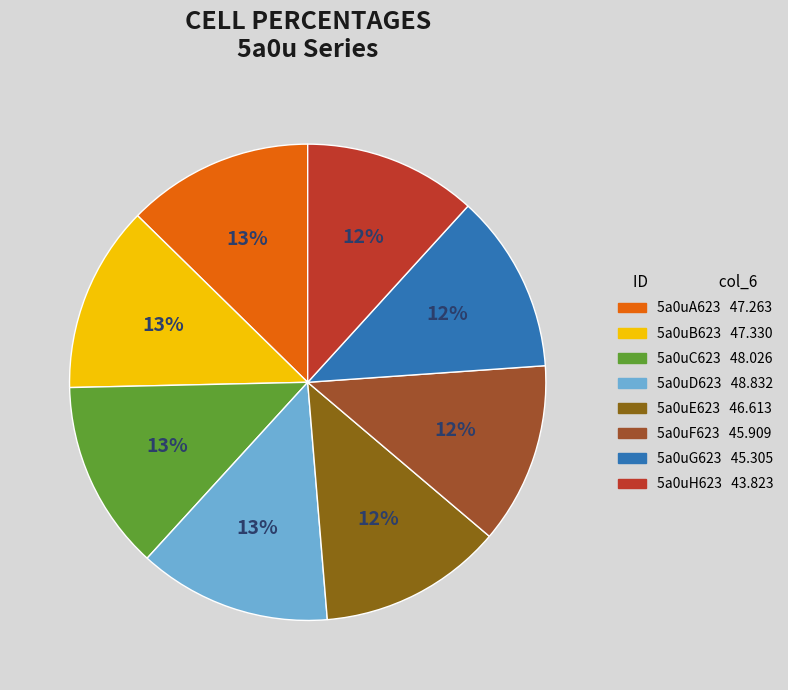

The 5a0uE623 slice represents 1% of the pie. True or false?

False